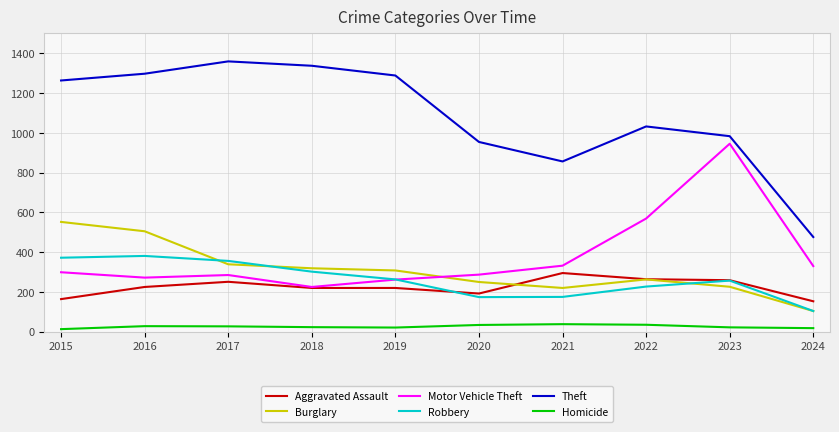

Which series has the largest total across all categories?

Theft